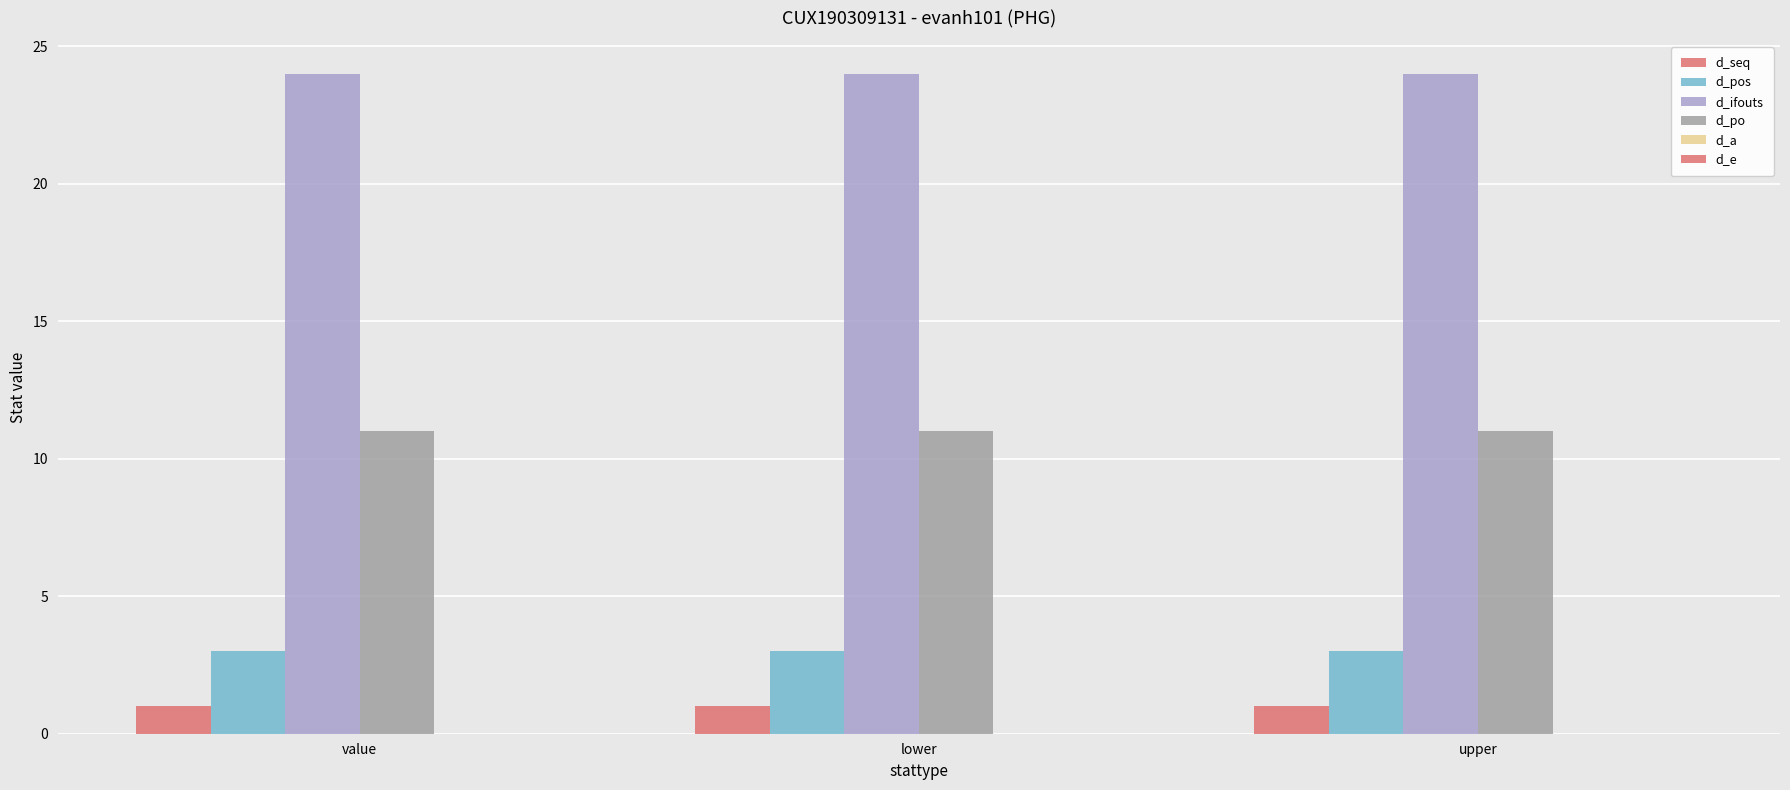

Count the number of categories in the chart.

3